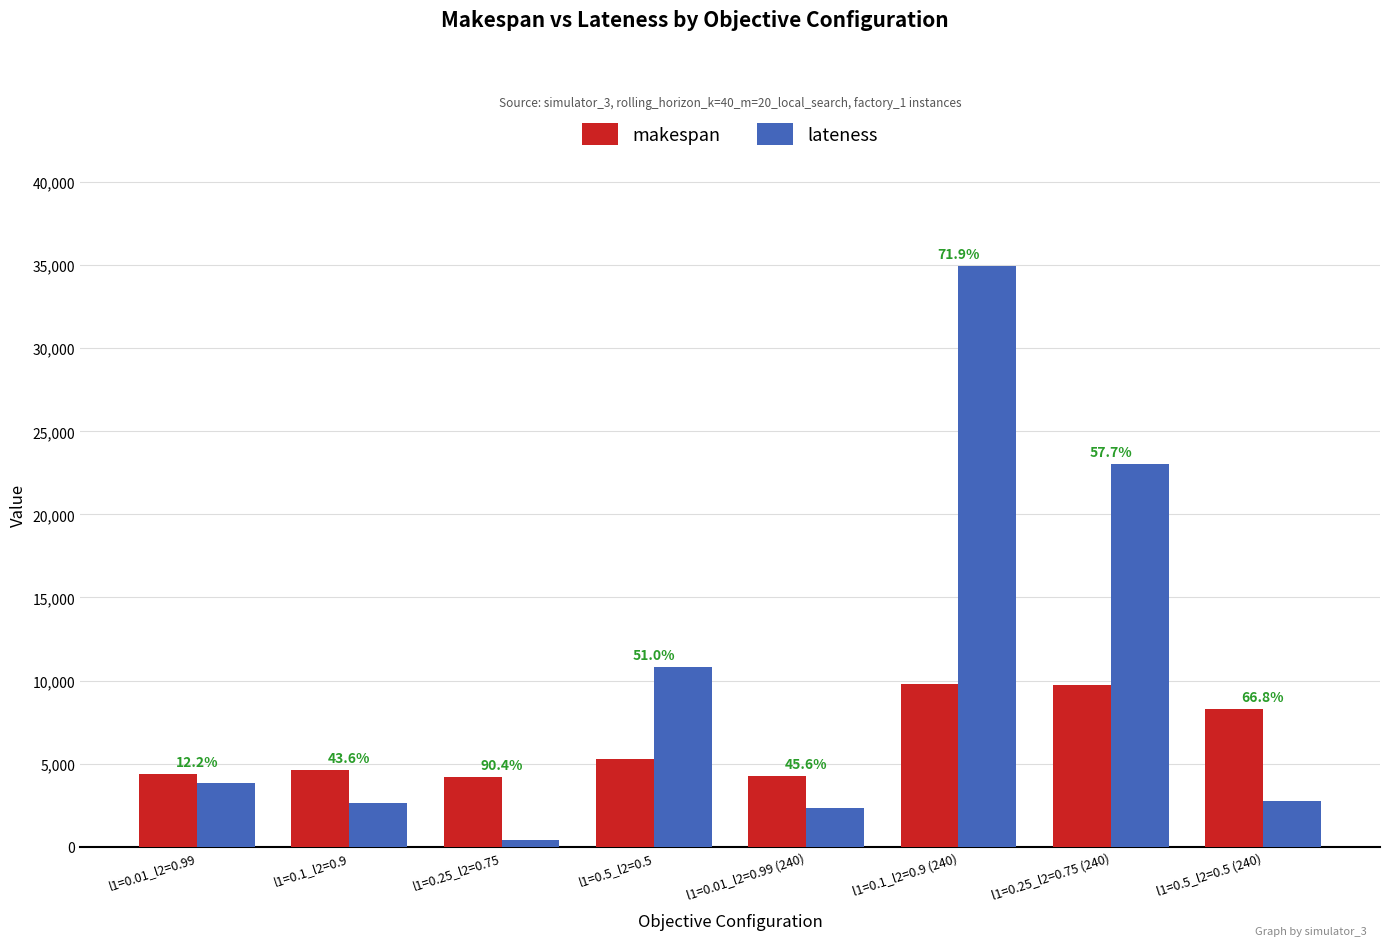

What are all the series names shown in the legend?

makespan, lateness